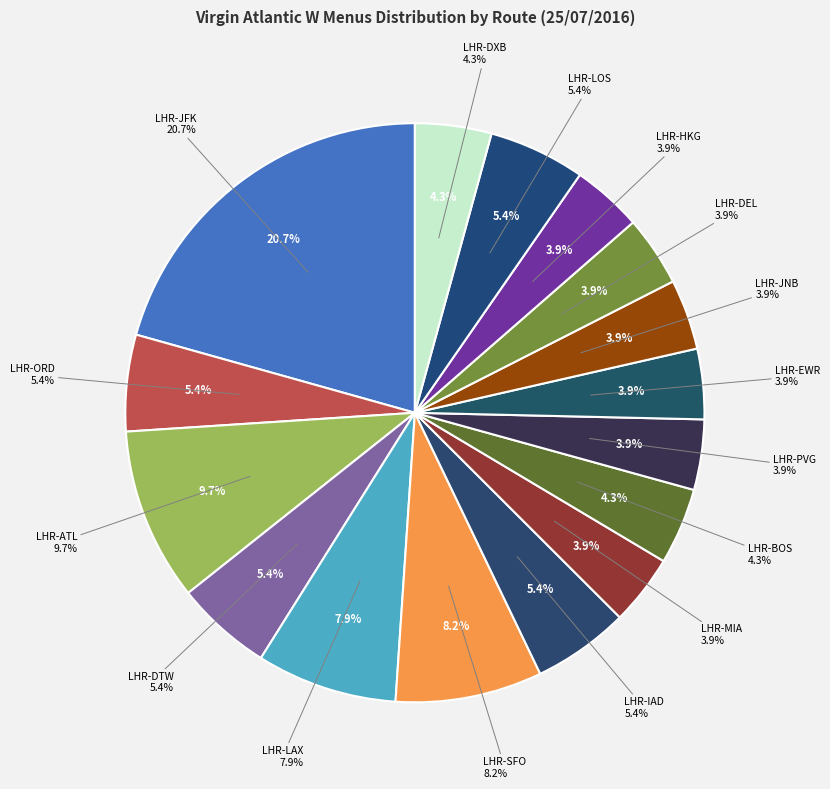

Does any single category account for the majority?

No